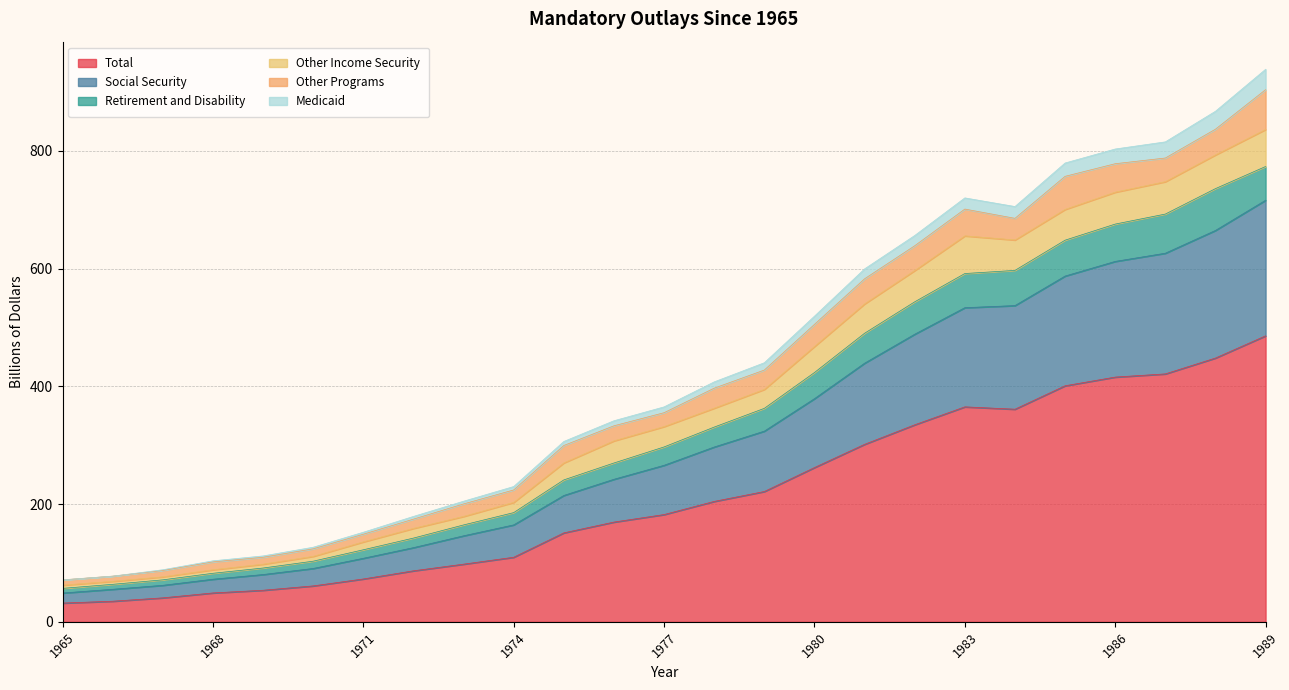

The Total series shows 262.9 at 1975. True or false?

False